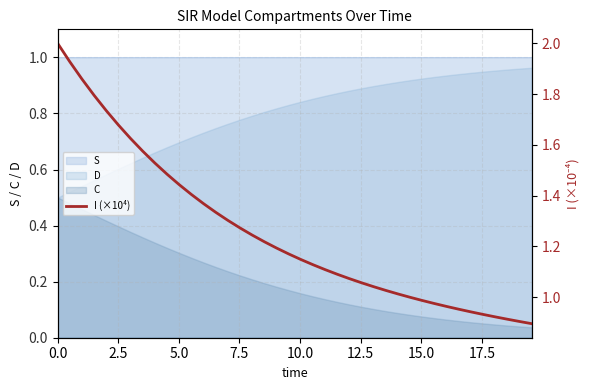

Reading right to left, extract all data points from this chart.

0.9	0.9	0.9	0.9	0.9	0.9	1.0	1.0	1.0	1.0	1.0	1.0	1.0	1.0	1.1	1.1	1.1	1.1	1.1	1.1	1.2	1.2	1.2	1.2	1.3	1.3	1.3	1.4	1.4	1.4	1.5	1.5	1.6	1.6	1.7	1.7	1.8	1.9	1.9	2.0